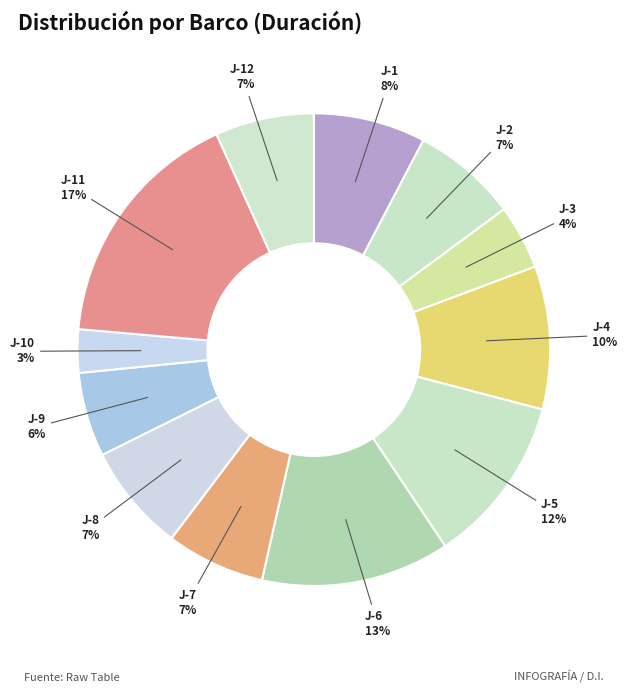

Is the sum of J-6 and J-4 greater than half?

No